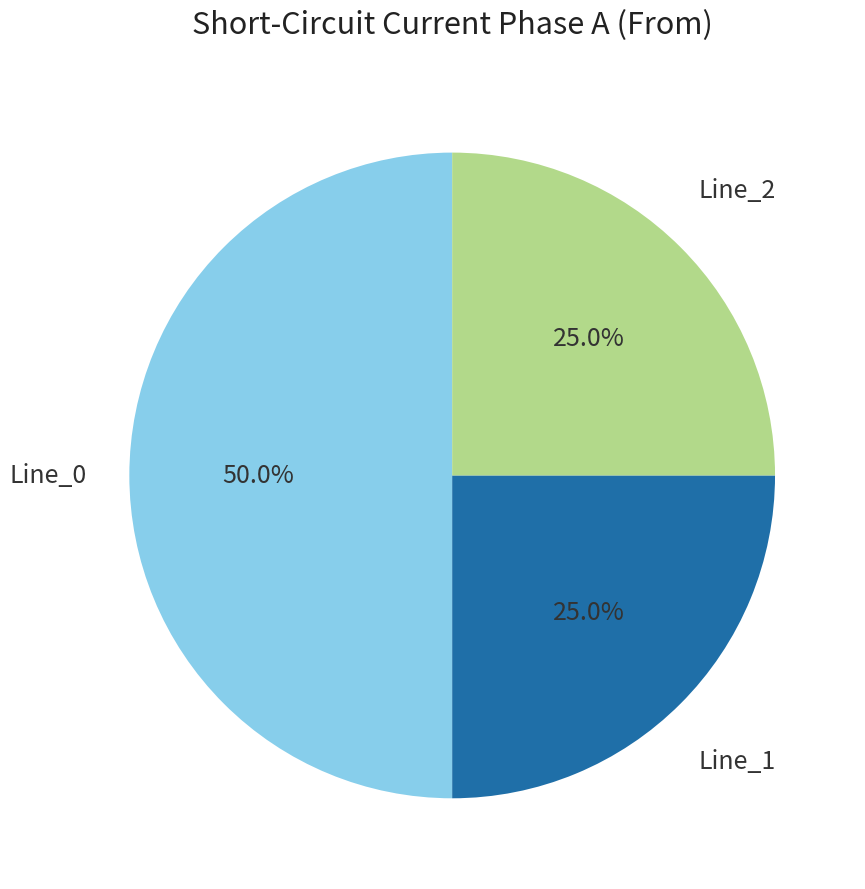

What percentage do Line_2 and Line_0 together represent?

75.0%